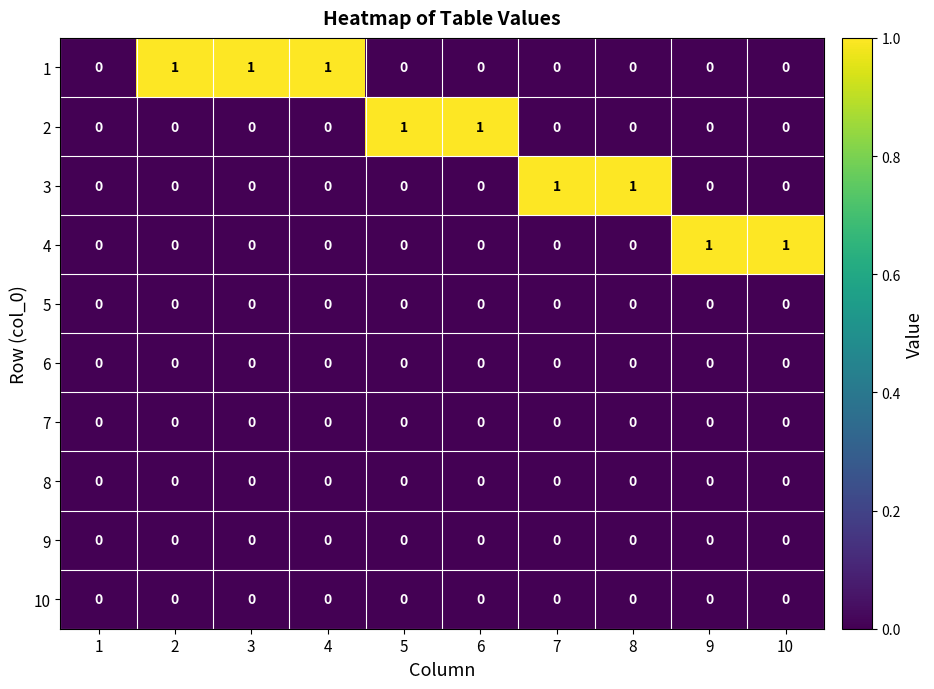

Count the 3 values in the range 0 to 1.

10